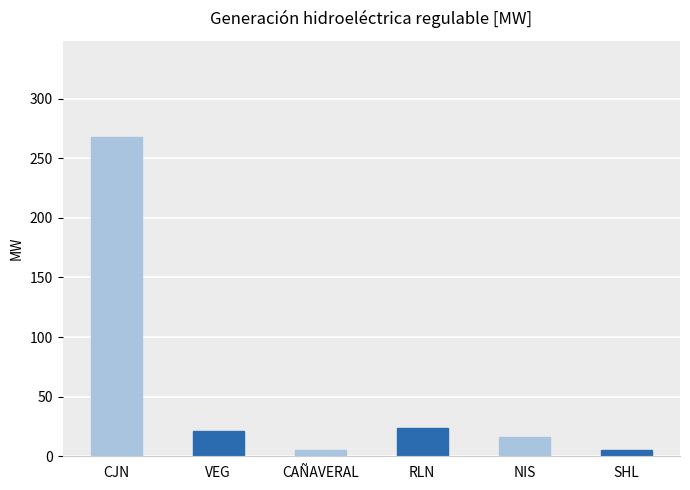

The chart shows a value of 156.8 at CJN. True or false?

False